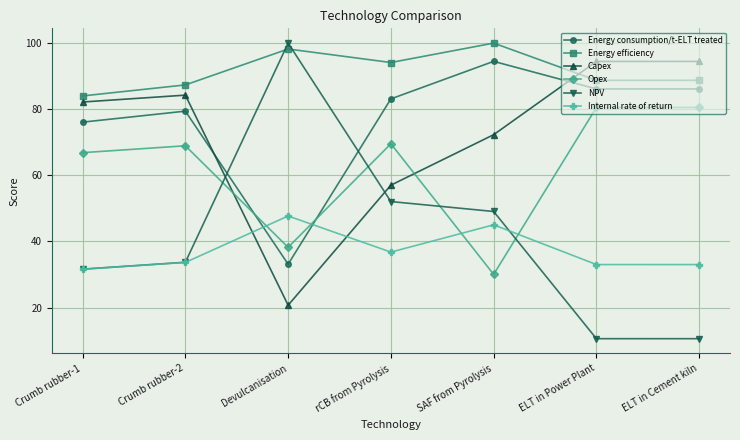

True or false: Opex has more than 0 points higher than both neighbors.

True